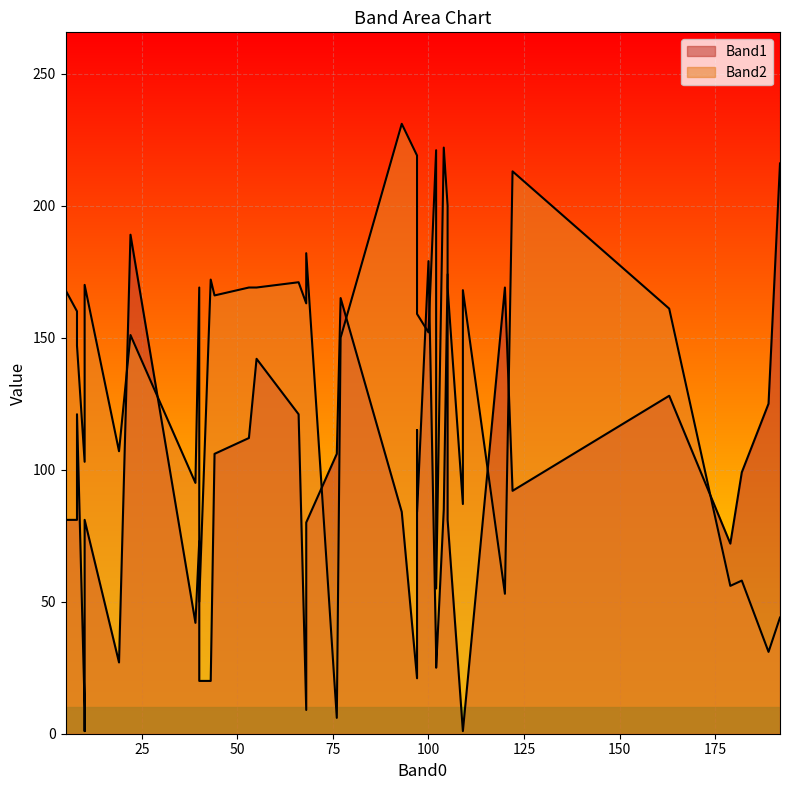

At 28, list the series in order from largest to smallest.

Band2, Band1